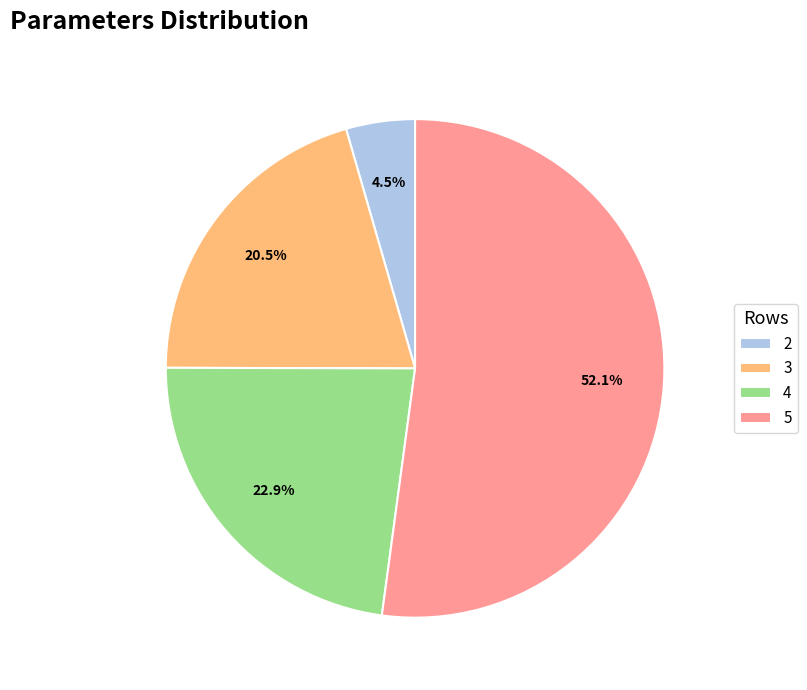

How many segments does this pie chart have?

4